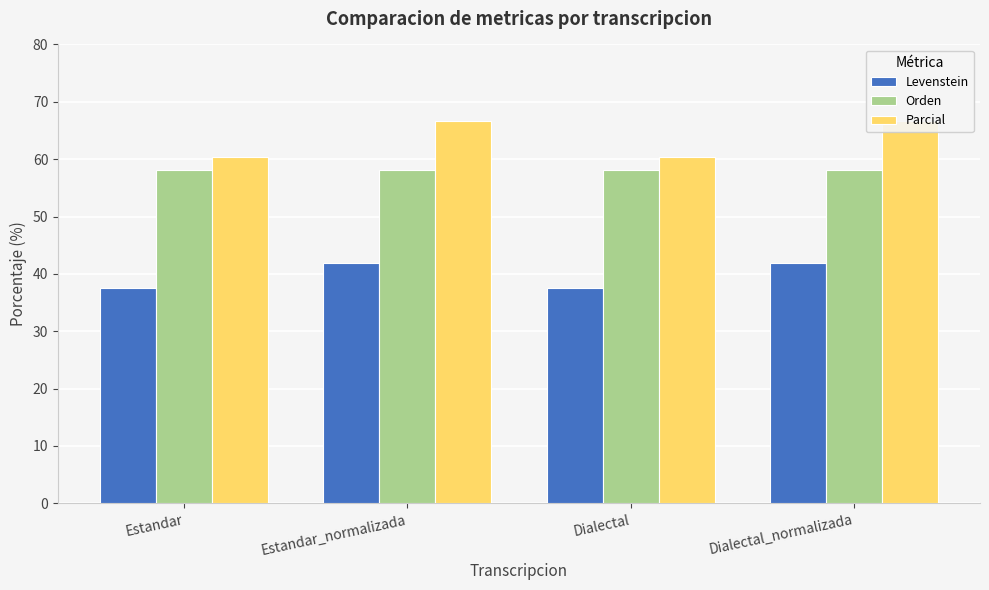

What is the total value across all series at Estandar_normalizada?

166.8